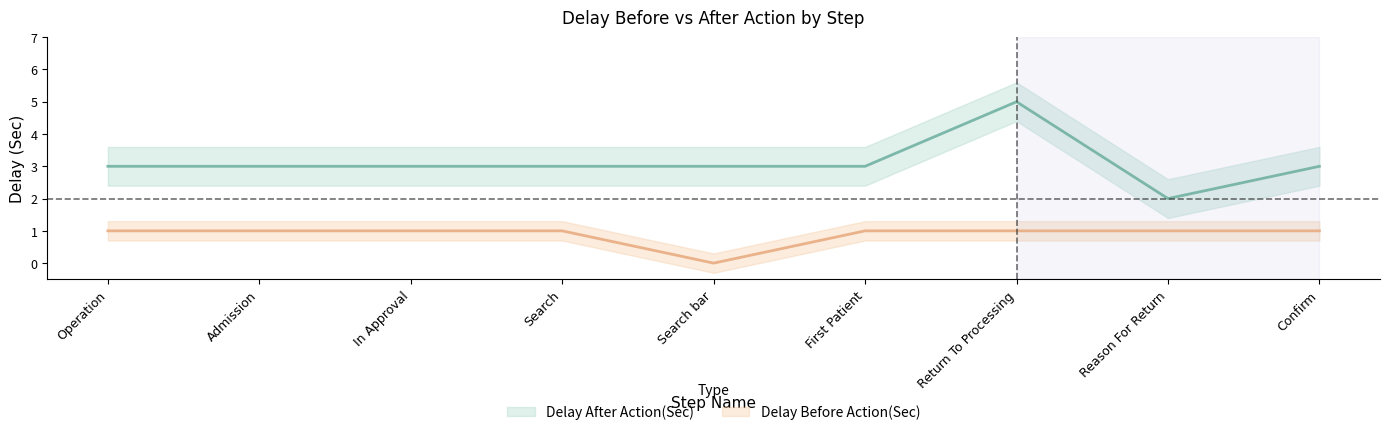

True or false: Delay Before Action(Sec) has more than 1 interior local peaks.

False